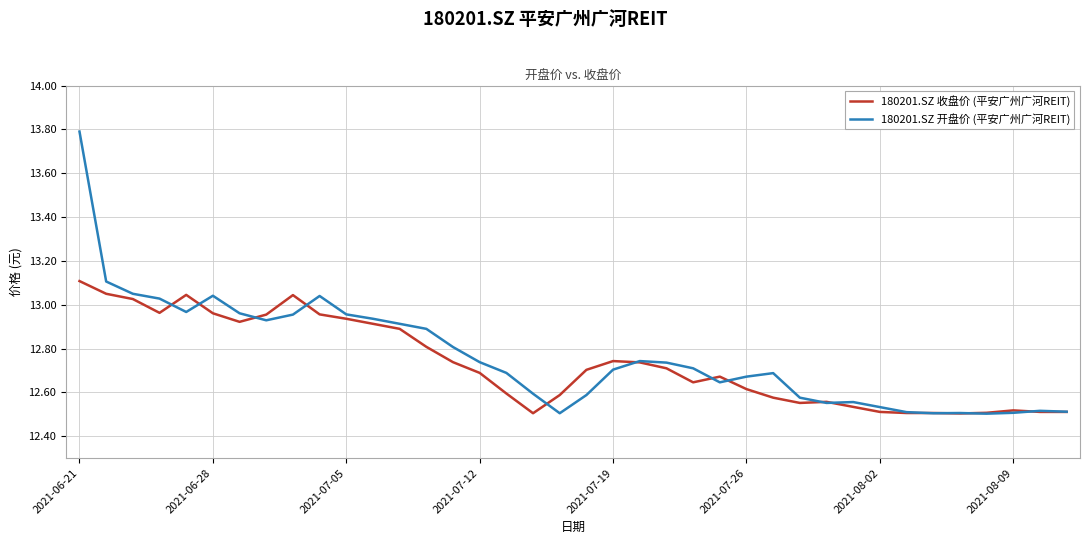

Rank the series by their maximum value, from lowest to highest.

180201.SZ 收盘价 (平安广州广河REIT), 180201.SZ 开盘价 (平安广州广河REIT)